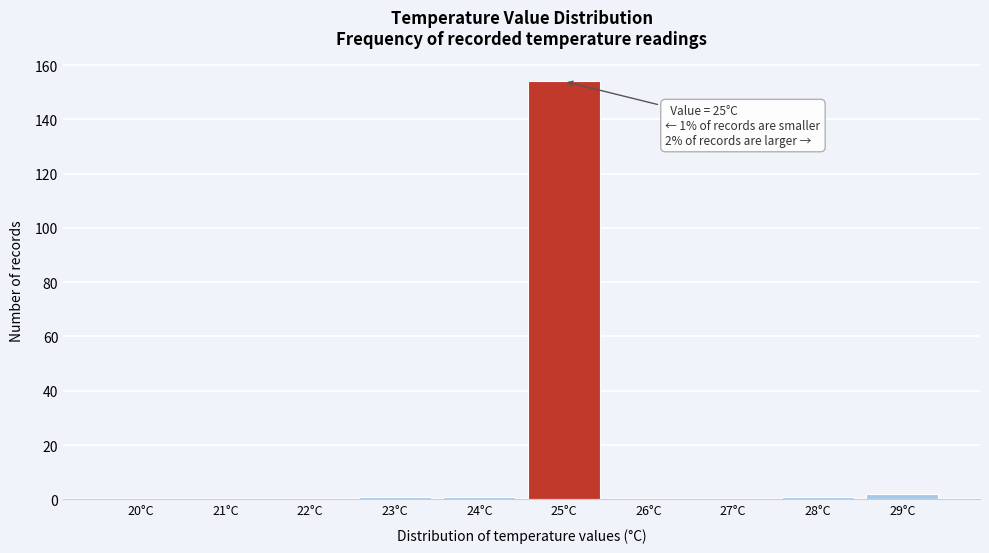

Reading right to left, extract all data points from this chart.

29°C=2	28°C=1	27°C=0	26°C=0	25°C=154	24°C=1	23°C=1	22°C=0	21°C=0	20°C=0